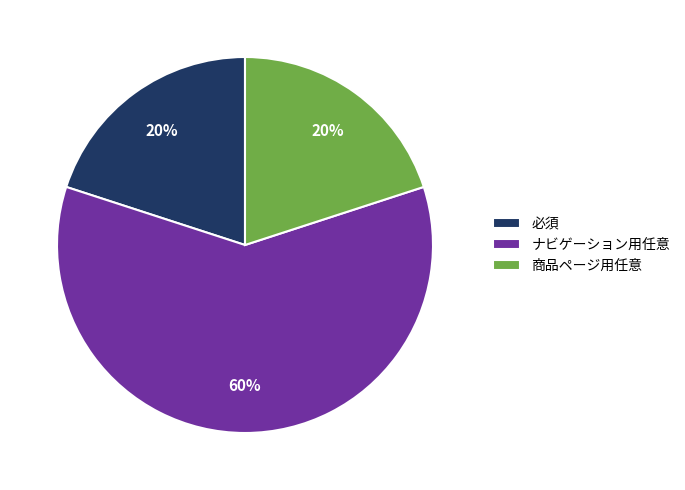

What is the majority slice?

ナビゲーション用任意